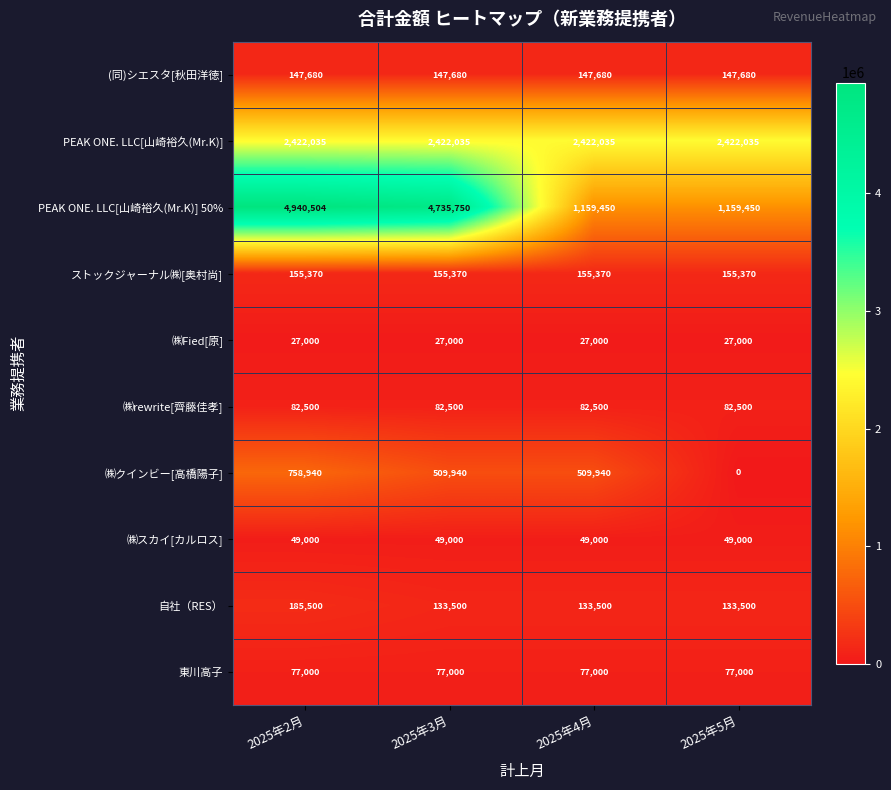

Rank the series at 2025年4月 from lowest to highest value.

㈱Fied[原], ㈱スカイ[カルロス], 東川高子, ㈱rewrite[齊藤佳孝], 自社（RES）, (同)シエスタ[秋田洋徳], ストックジャーナル㈱[奥村尚], ㈱クインビー[高橋陽子], PEAK ONE. LLC[山崎裕久(Mr.K)] 50%, PEAK ONE. LLC[山崎裕久(Mr.K)]